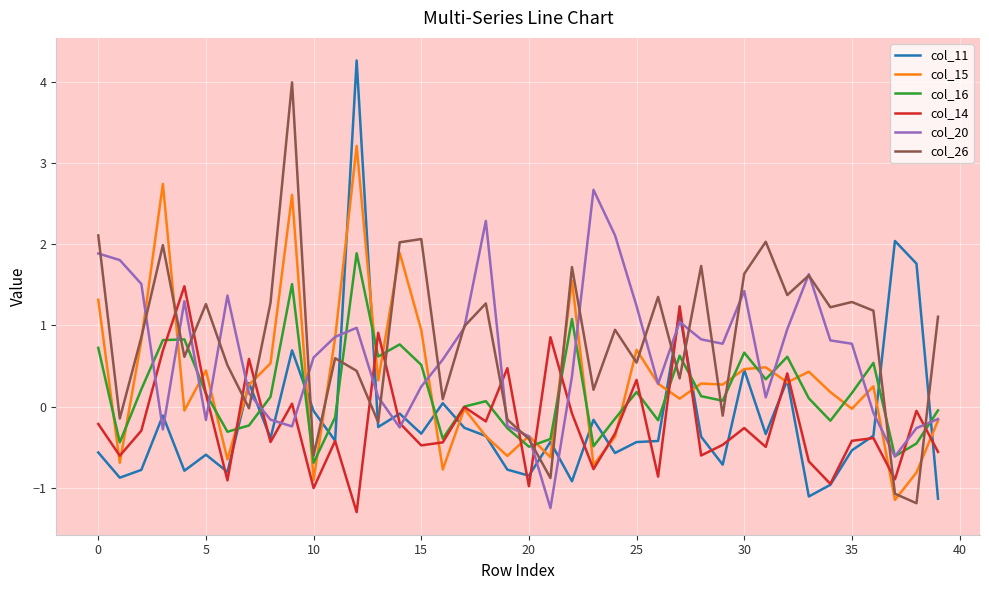

Which series has the widest spread of values?

col_11